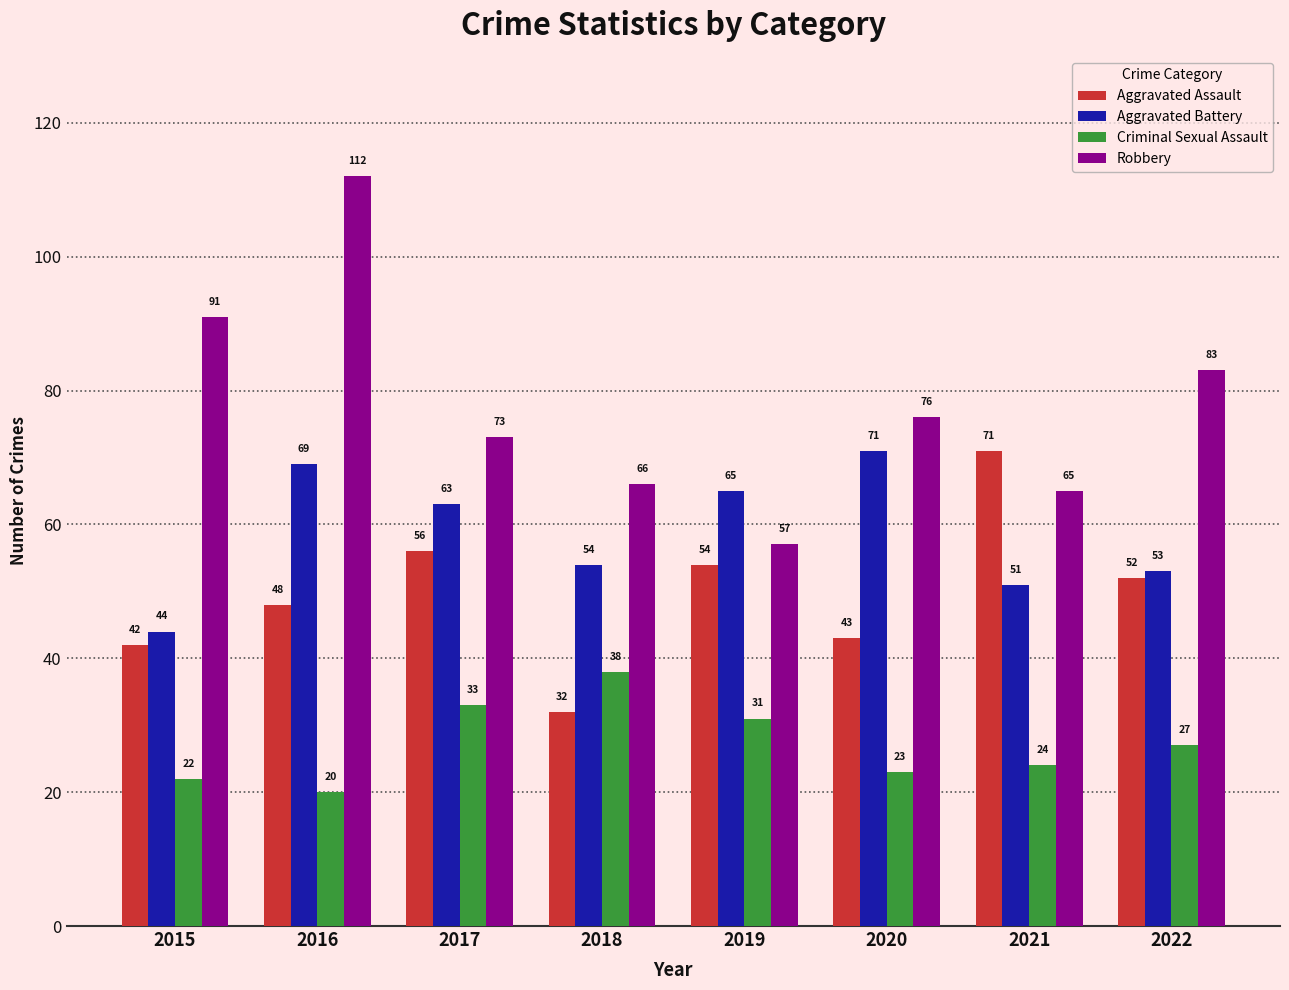

Is the value of Robbery at 2022 greater than the value of Aggravated Battery at 2015?

Yes